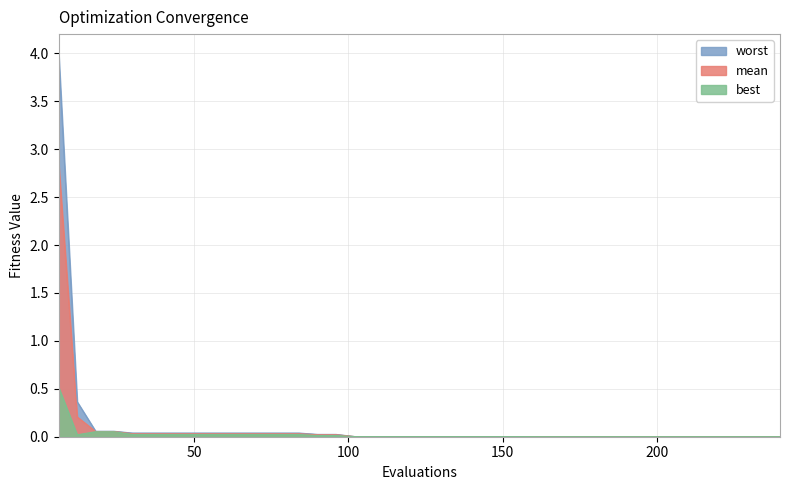

What is the difference between the maximum and minimum values in the worst series?

4.0